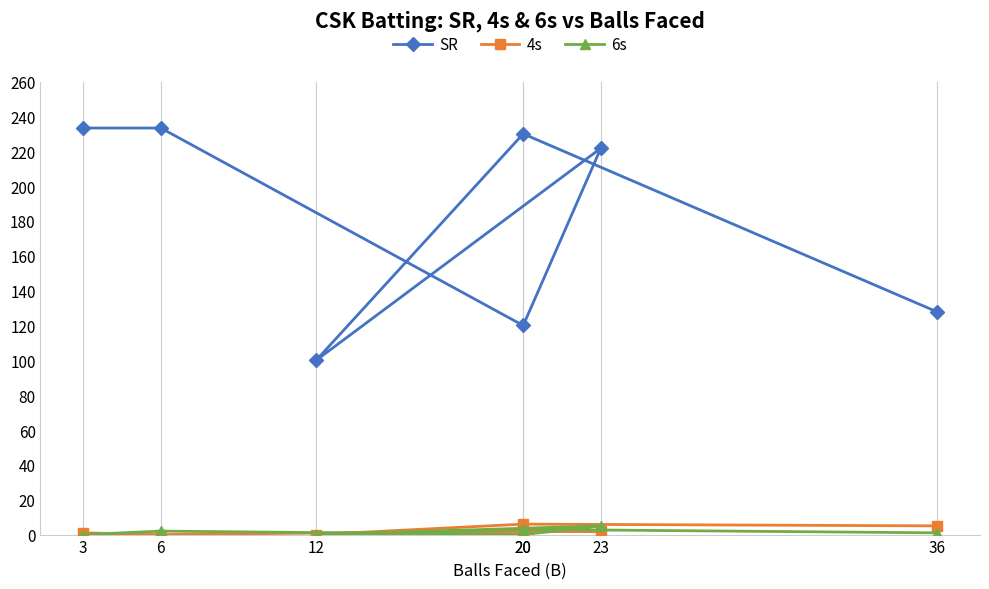

Reading left to right, transcribe all the data shown in this chart.

SR: 36=127.8	20=230.0	12=100.0	23=221.7	20=120.0	6=233.3	3=233.3
4s: 36=5.0	20=6.0	12=0.0	23=2.0	20=2.0	6=0.0	3=1.0
6s: 36=1.0	20=3.0	12=0.0	23=5.0	20=0.0	6=2.0	3=0.0